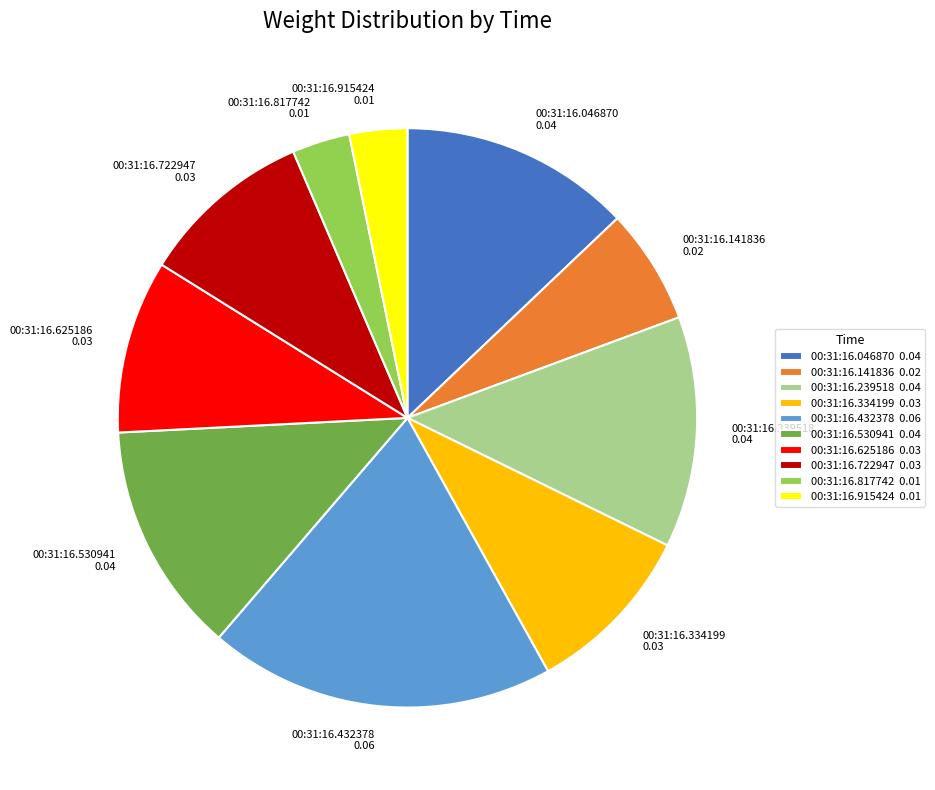

Is it true that 00:31:16.915424 is 3% of the pie?

True